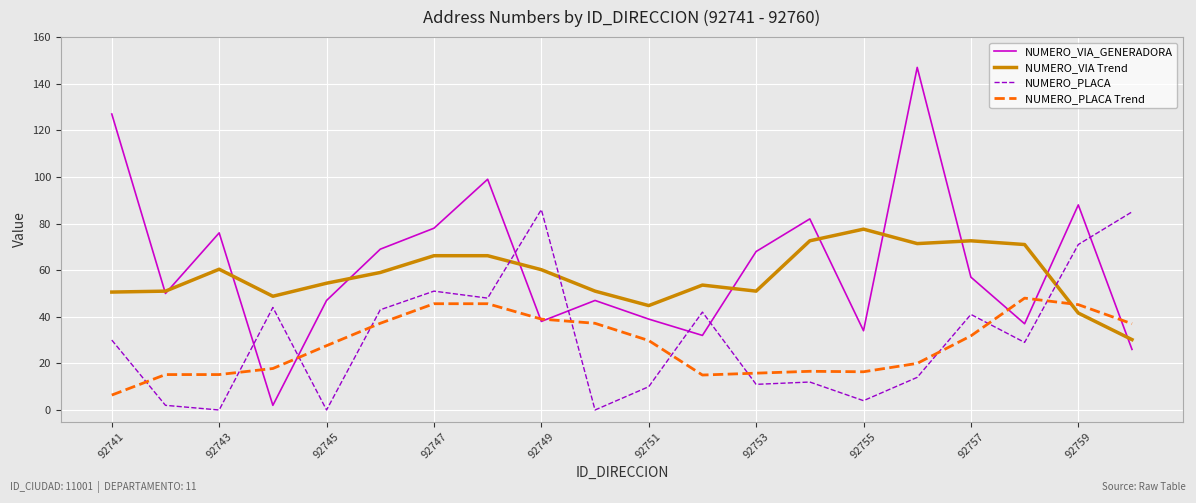

True or false: NUMERO_PLACA Trend and NUMERO_PLACA intersect in this chart.

True